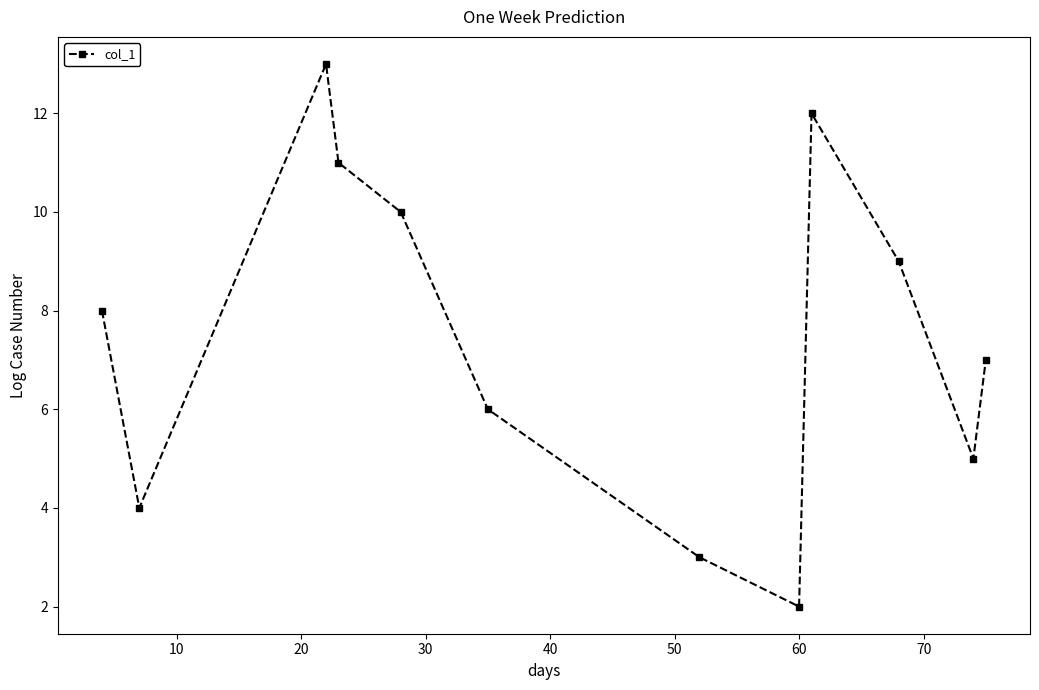

What is the sum of all values?

90